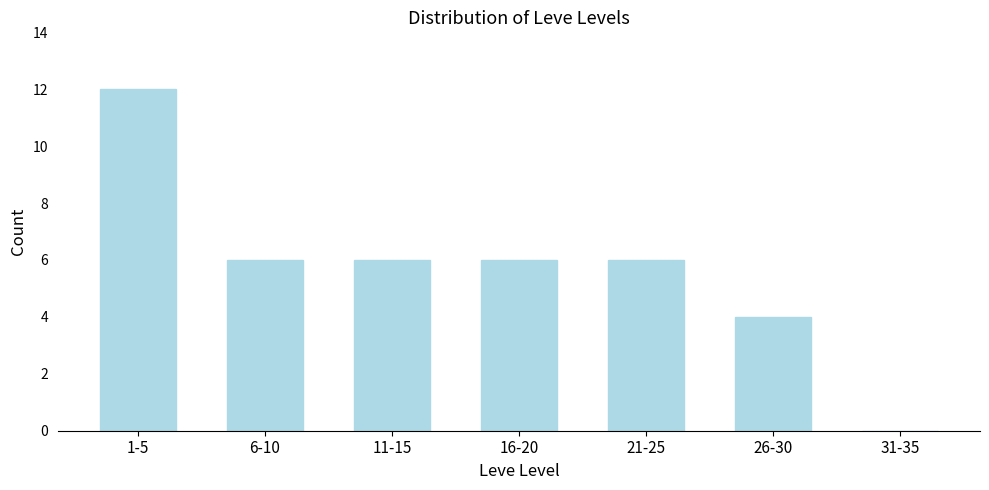

Reading right to left, what are all the values shown in this chart?

31-35=0	26-30=4	21-25=6	16-20=6	11-15=6	6-10=6	1-5=12